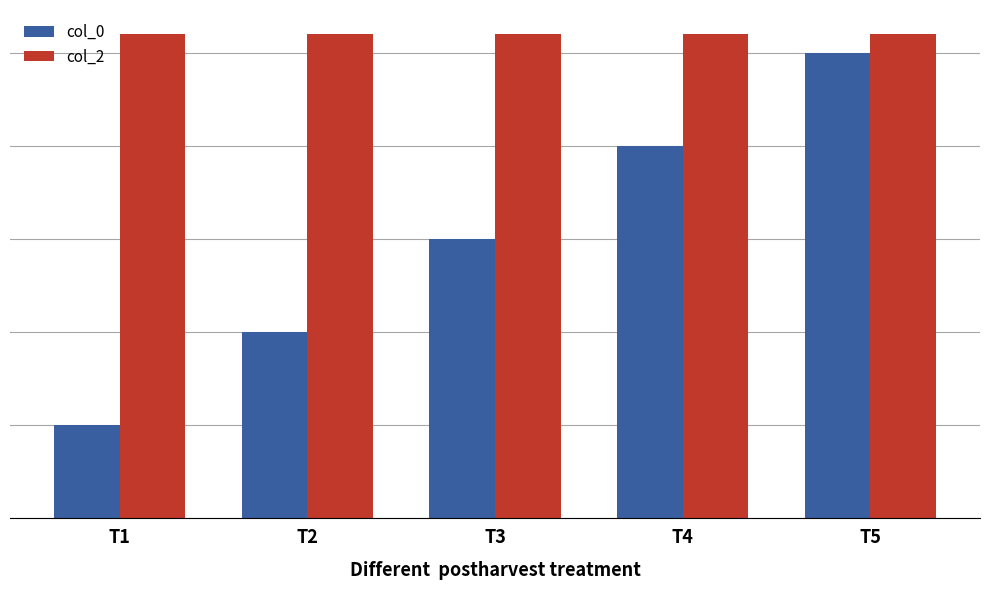

At which label does col_2 reach its peak?

T1